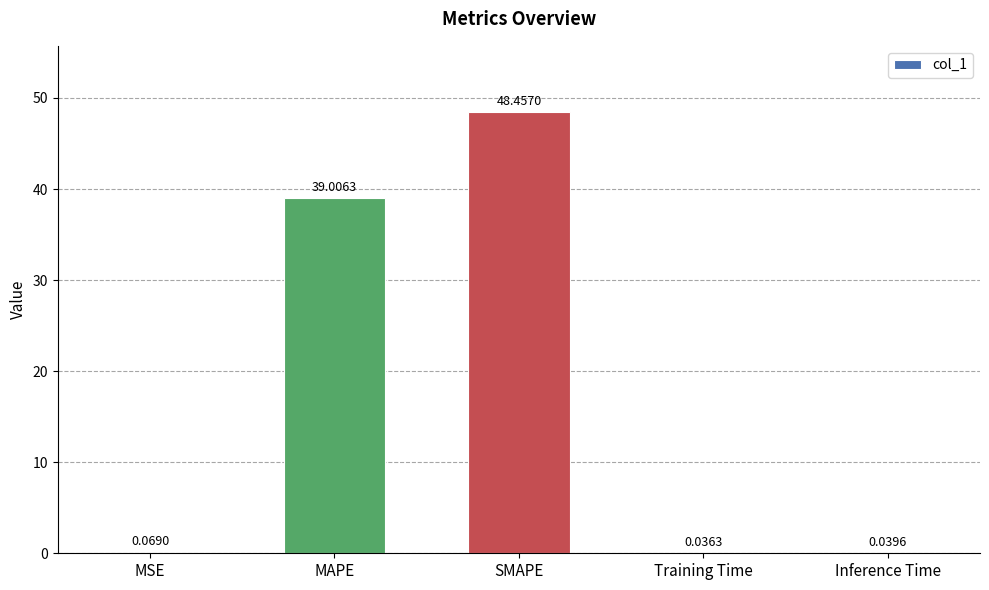

What is the sum of all values?

87.6